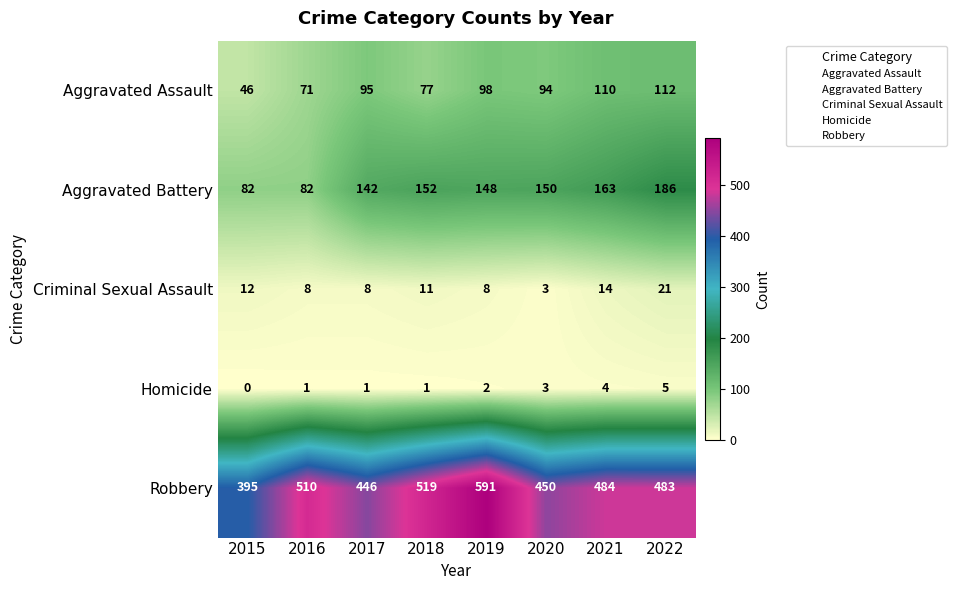

At which category is the sum across all series the highest?

2019